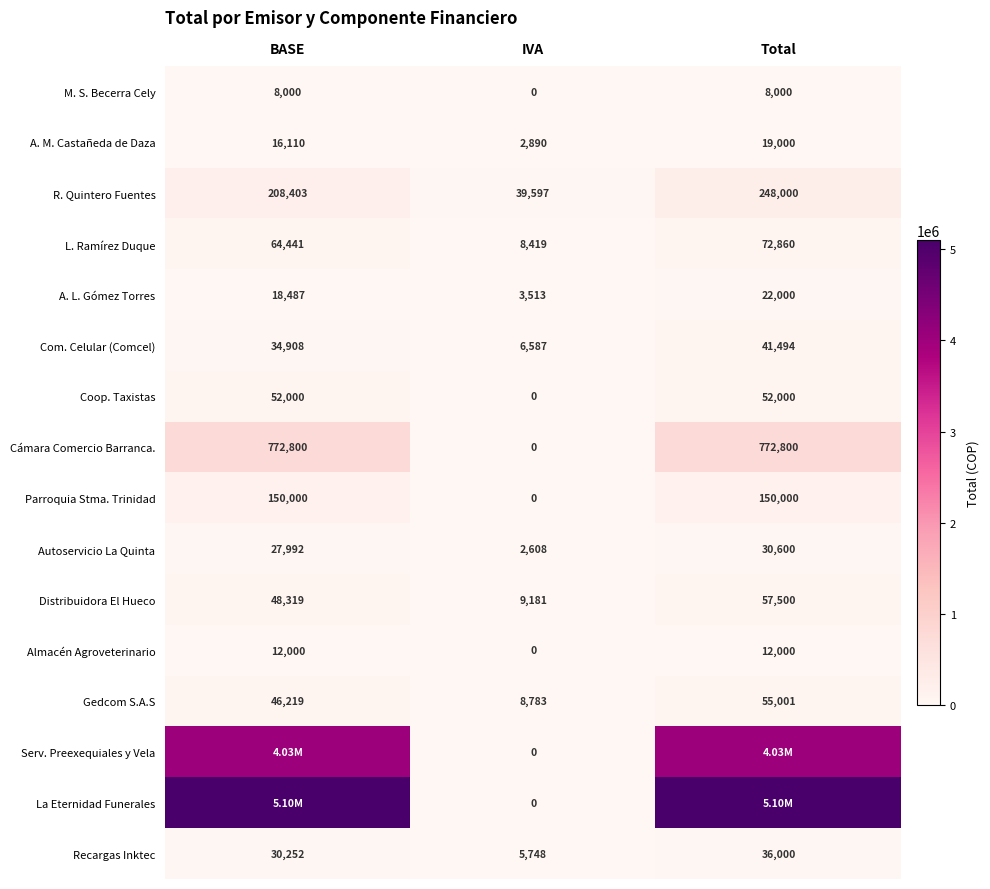

What value does the A. L. Gómez Torres series have at BASE, to the nearest 100?

18500